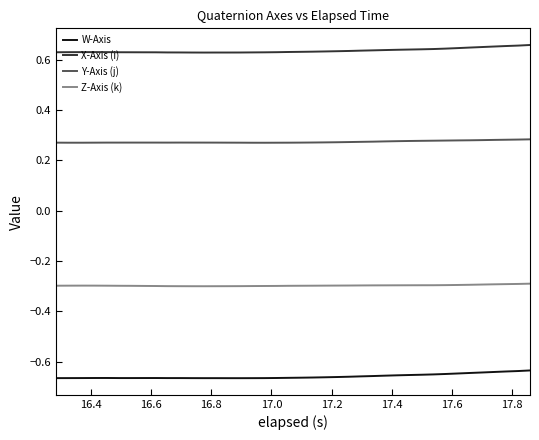

True or false: Y-Axis (j) and Z-Axis (k) cross at least once.

False